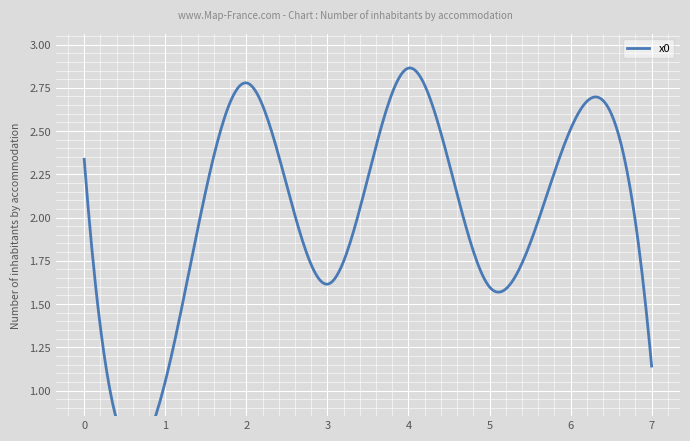

What is the change in value from 1 to 7?

+0.1